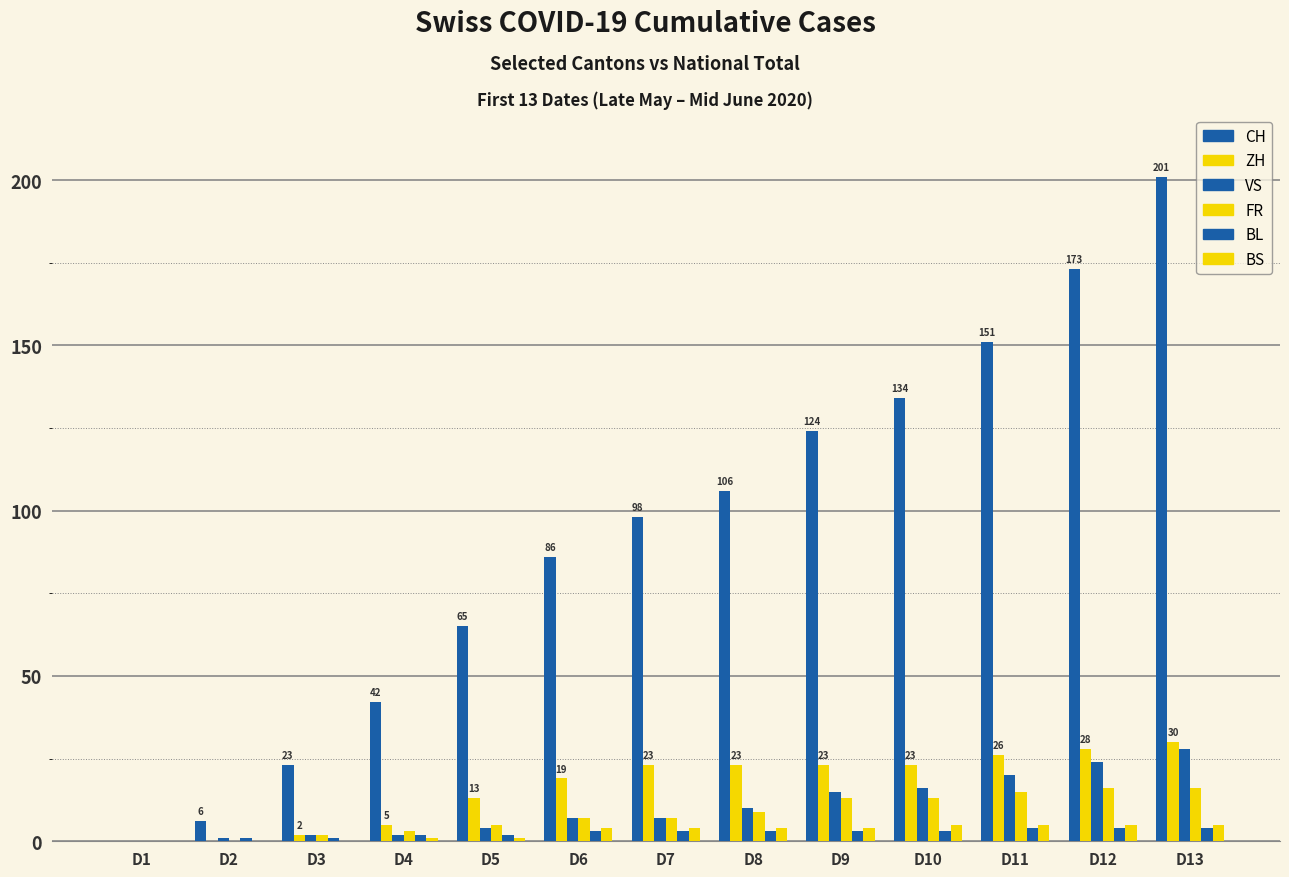

Does the chart contain stacked bars?

No